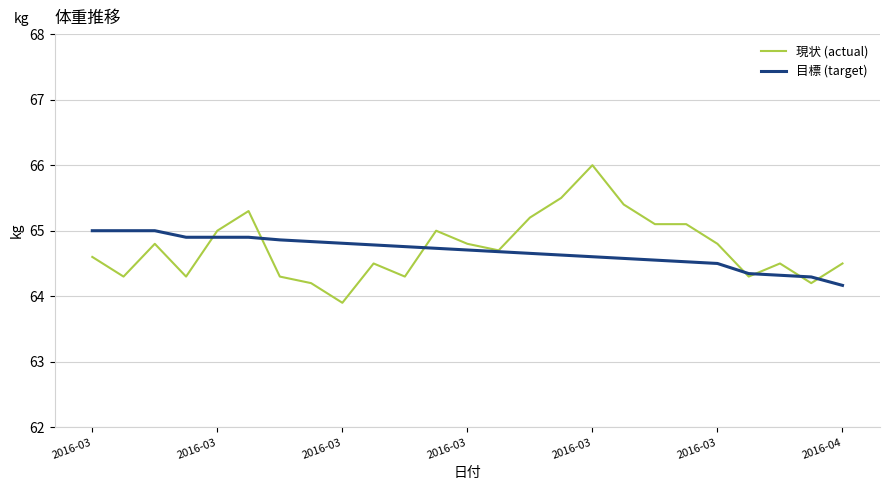

List the series in order of their peak value, highest first.

現状 (actual), 目標 (target)